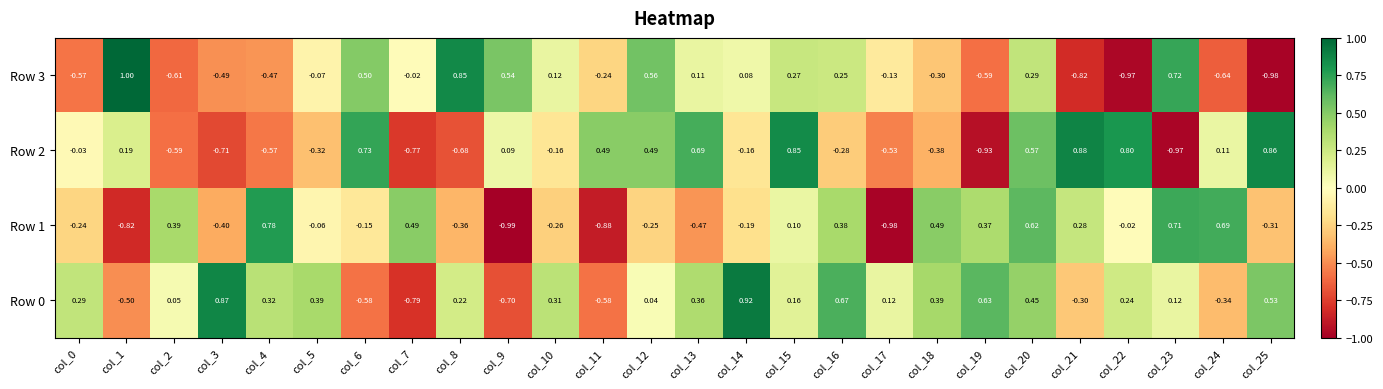

Is the value of Row 3 at col_0 greater than the value of Row 1 at col_6?

No